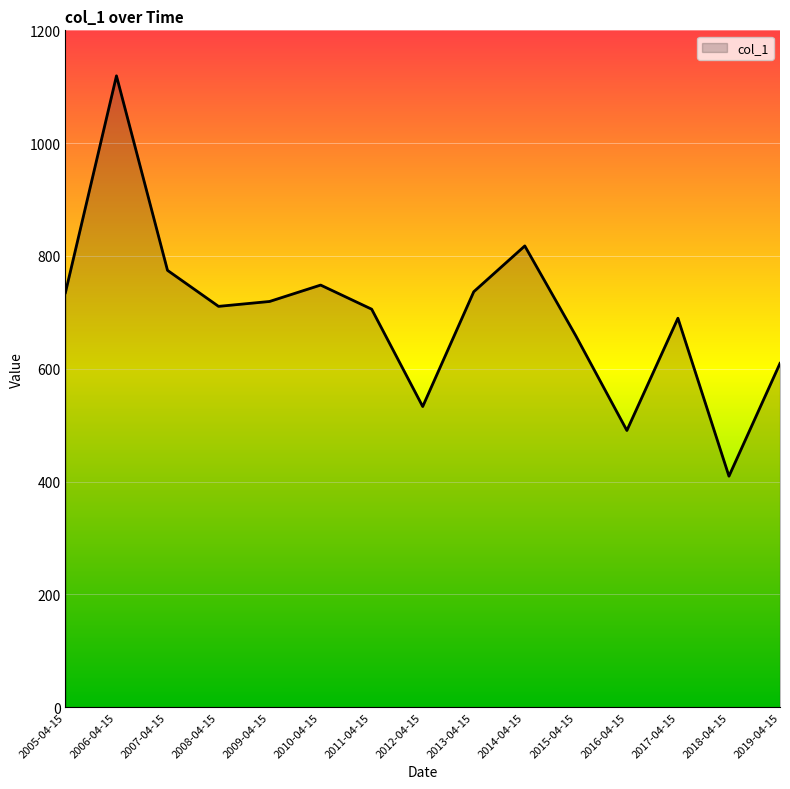

The value at 2016-04-15 is 490.5. True or false?

True